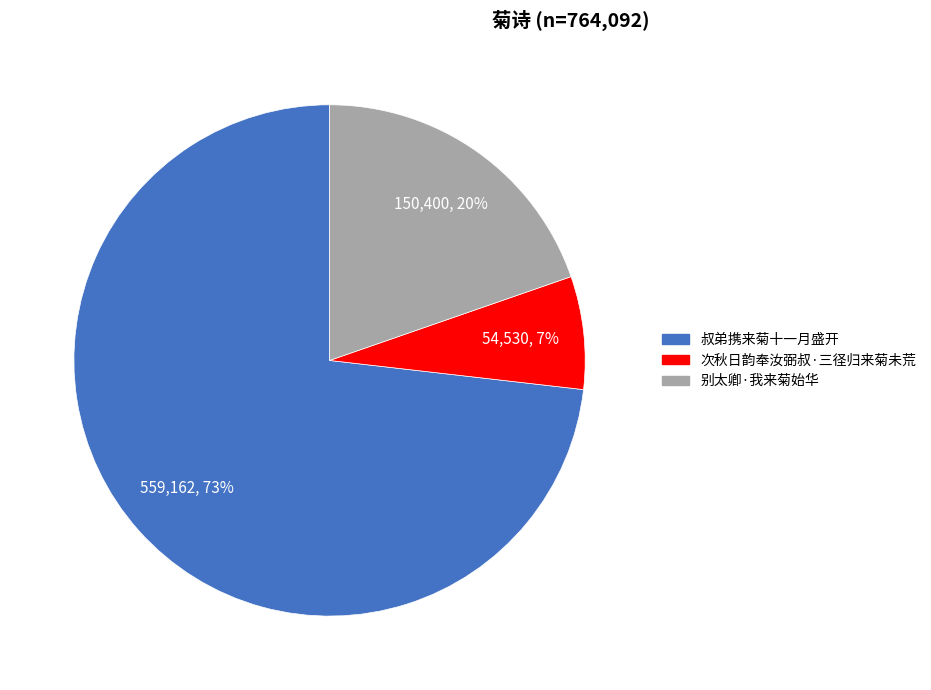

What is the smallest slice in the pie chart?

次秋日韵奉汝弼叔·三径归来菊未荒